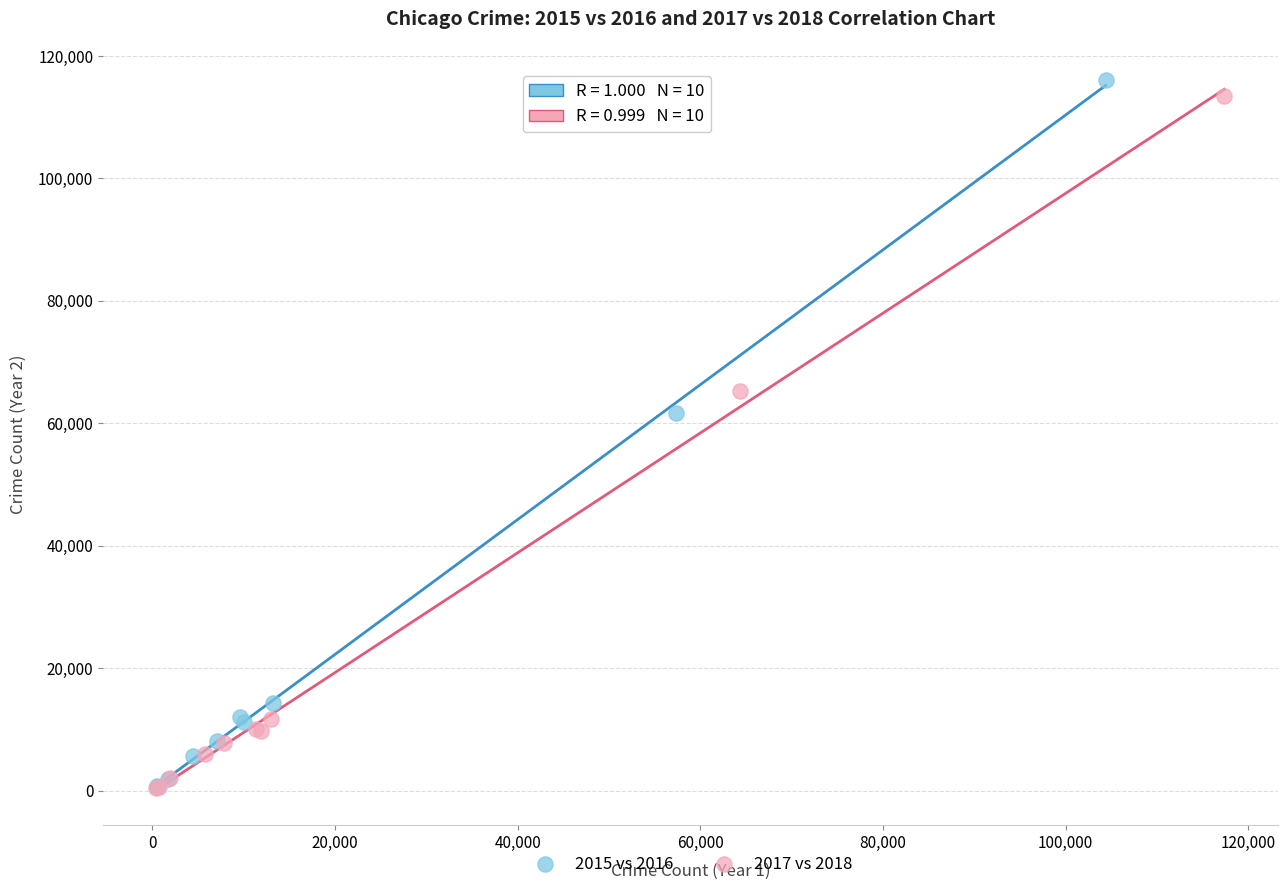

Which series has the widest spread of Y values?

2015 vs 2016